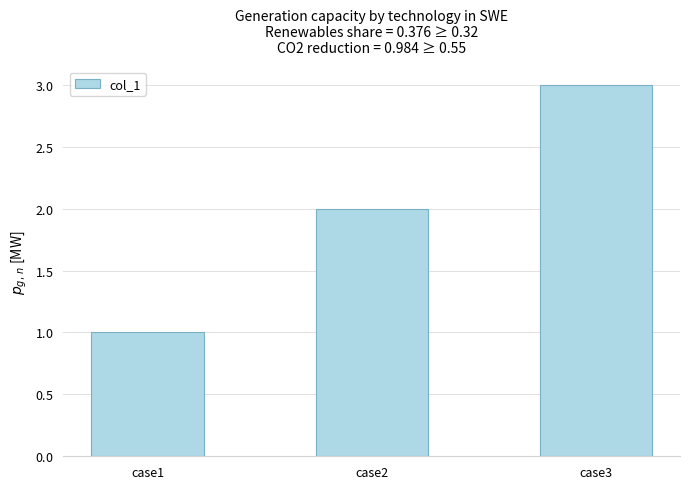

Does the chart contain any negative values?

No